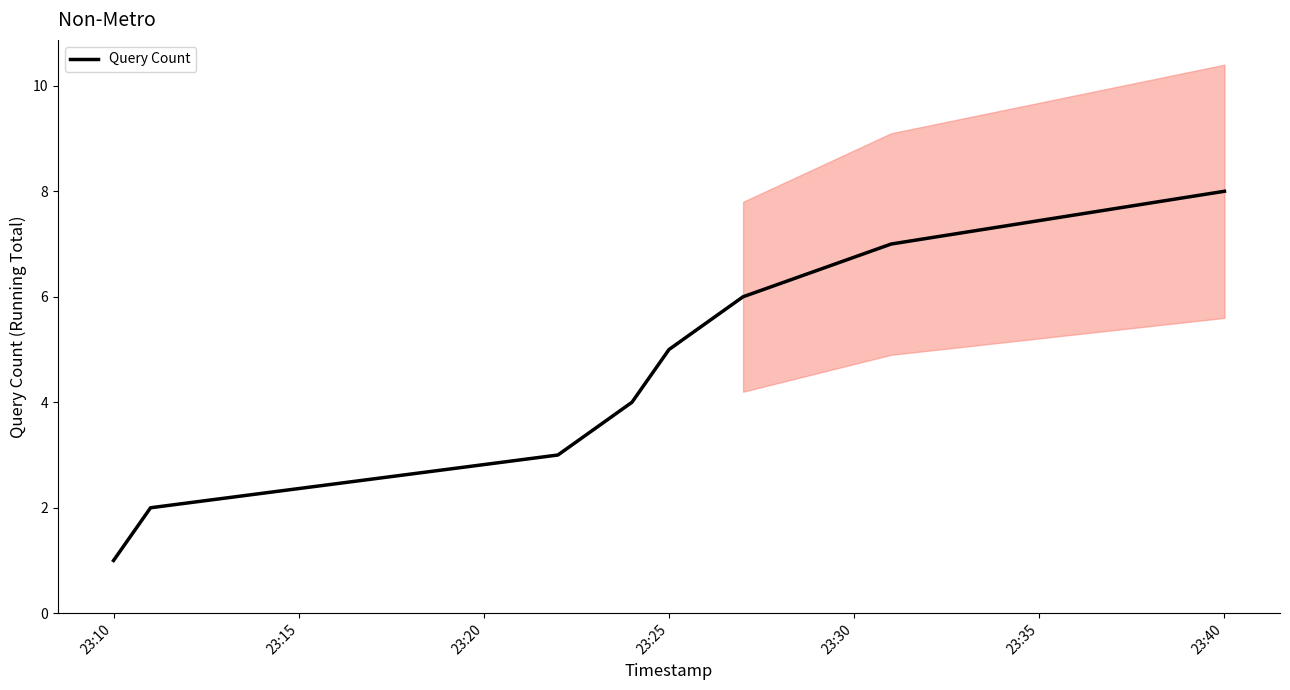

At which label does Query Count reach its peak?

23:40